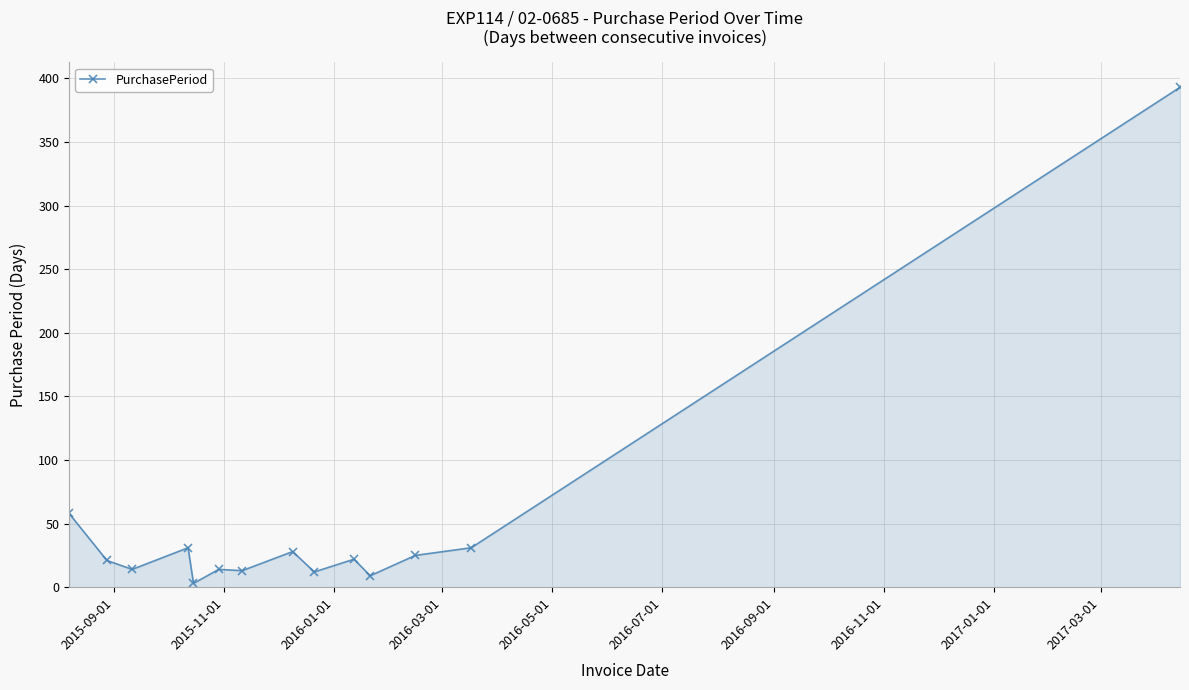

What is the maximum value shown in the chart?

393